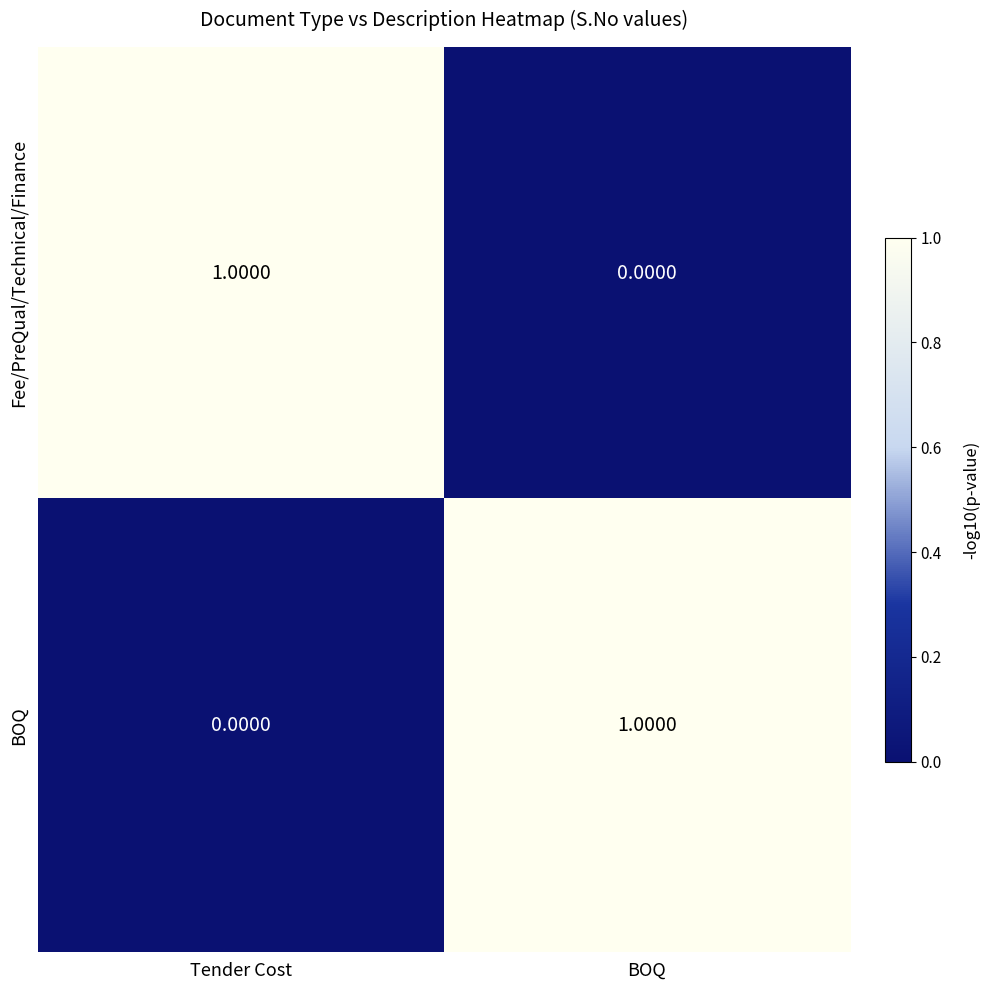

Which category has the highest value in the Fee/PreQual/Technical/Finance series?

Tender Cost